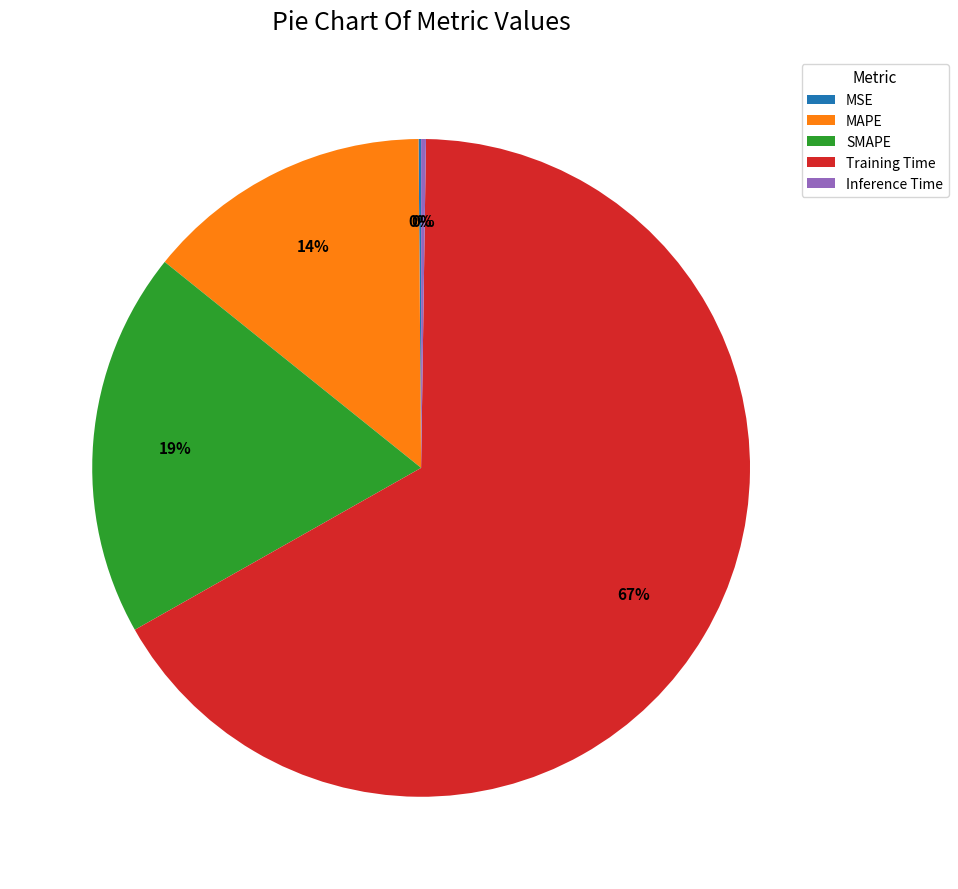

The MAPE slice represents 14% of the pie. True or false?

True